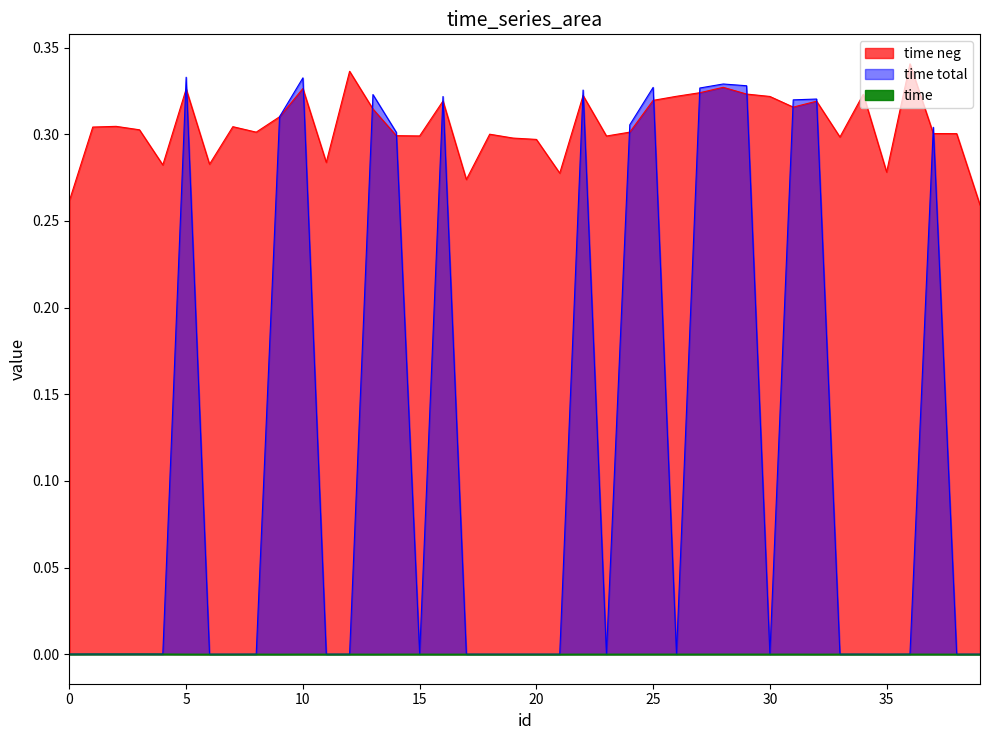

Reading left to right, what are all the values shown in this chart?

time: 0.0	0.0	0.0	0.0	0.0	0.0	0.0	0.0	0.0	0.0	0.0	0.0	0.0	0.0	0.0	0.0	0.0	0.0	0.0	0.0	0.0	0.0	0.0	0.0	0.0	0.0	0.0	0.0	0.0	0.0	0.0	0.0	0.0	0.0	0.0	0.0	0.0	0.0	0.0	0.0
time neg: 0.3	0.3	0.3	0.3	0.3	0.3	0.3	0.3	0.3	0.3	0.3	0.3	0.3	0.3	0.3	0.3	0.3	0.3	0.3	0.3	0.3	0.3	0.3	0.3	0.3	0.3	0.3	0.3	0.3	0.3	0.3	0.3	0.3	0.3	0.3	0.3	0.3	0.3	0.3	0.3
time total: 0.0	0.0	0.0	0.0	0.0	0.3	0.0	0.0	0.0	0.3	0.3	0.0	0.0	0.3	0.3	0.0	0.3	0.0	0.0	0.0	0.0	0.0	0.3	0.0	0.3	0.3	0.0	0.3	0.3	0.3	0.0	0.3	0.3	0.0	0.0	0.0	0.0	0.3	0.0	0.0